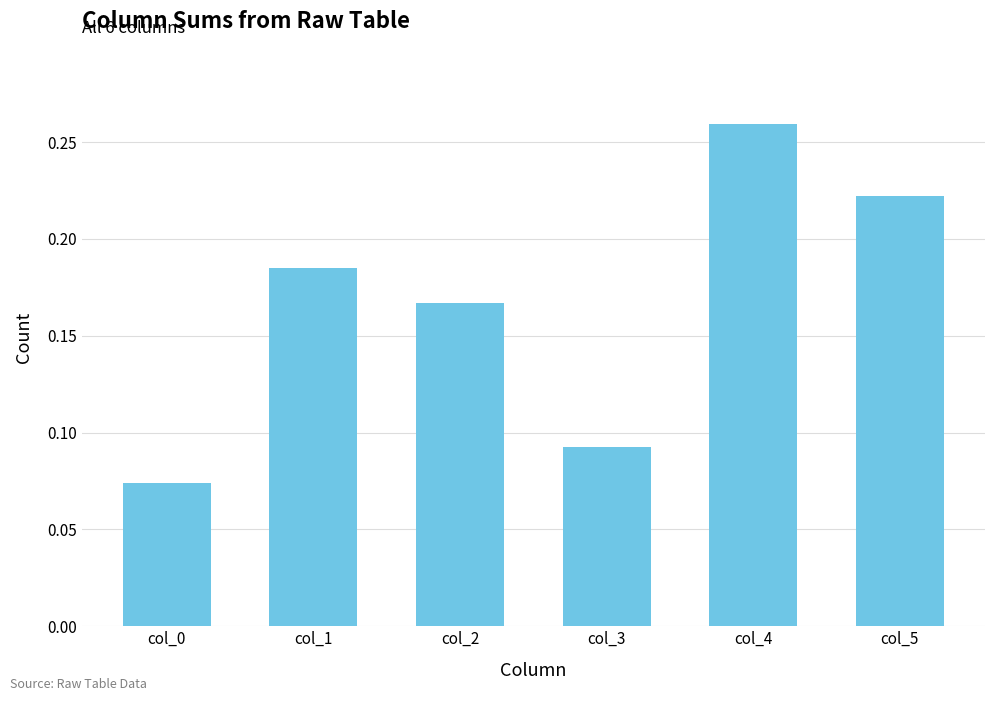

Where is the data nearest to the value 0?

col_0